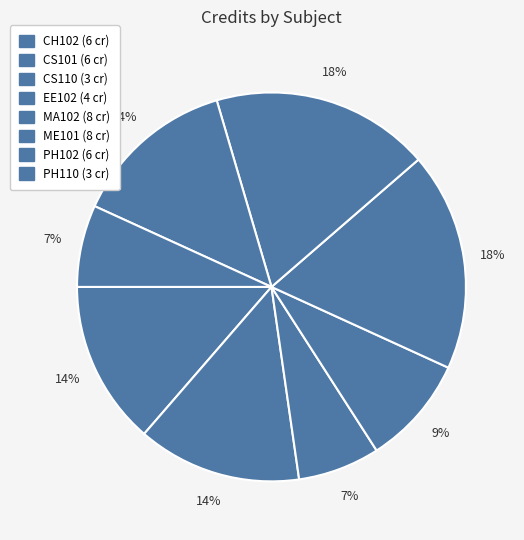

How many segments does this pie chart have?

8